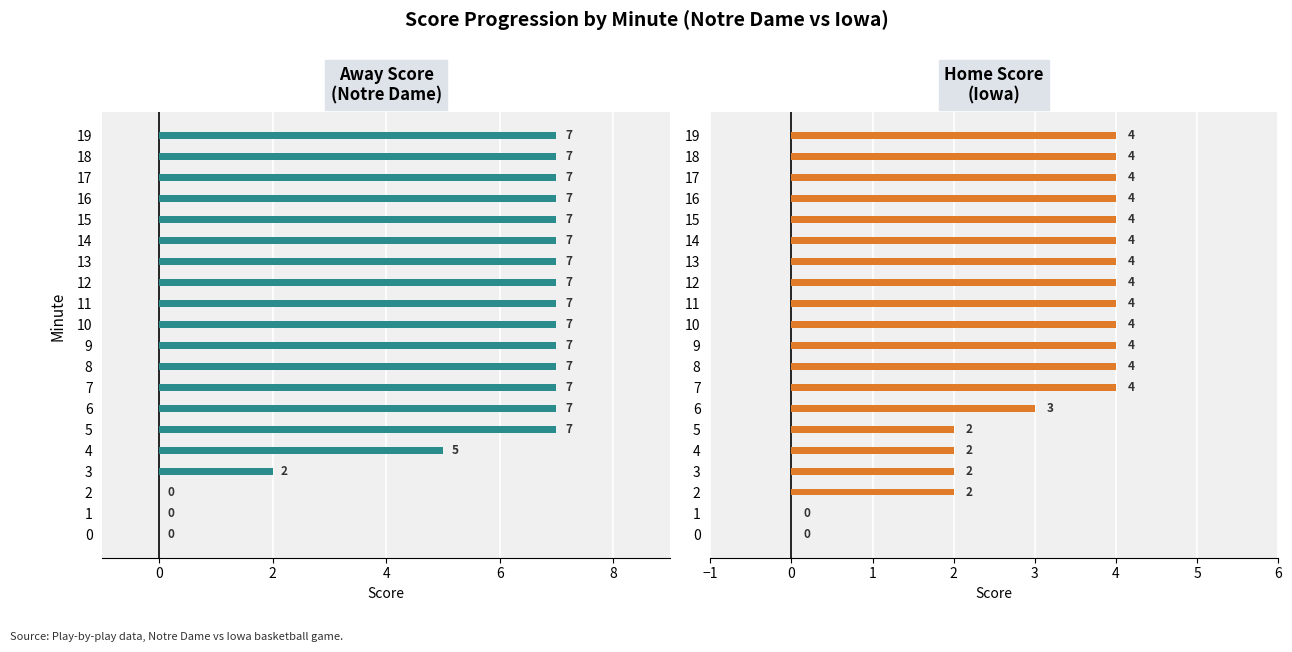

Rank the series by their average value, from lowest to highest.

Home Score, Away Score